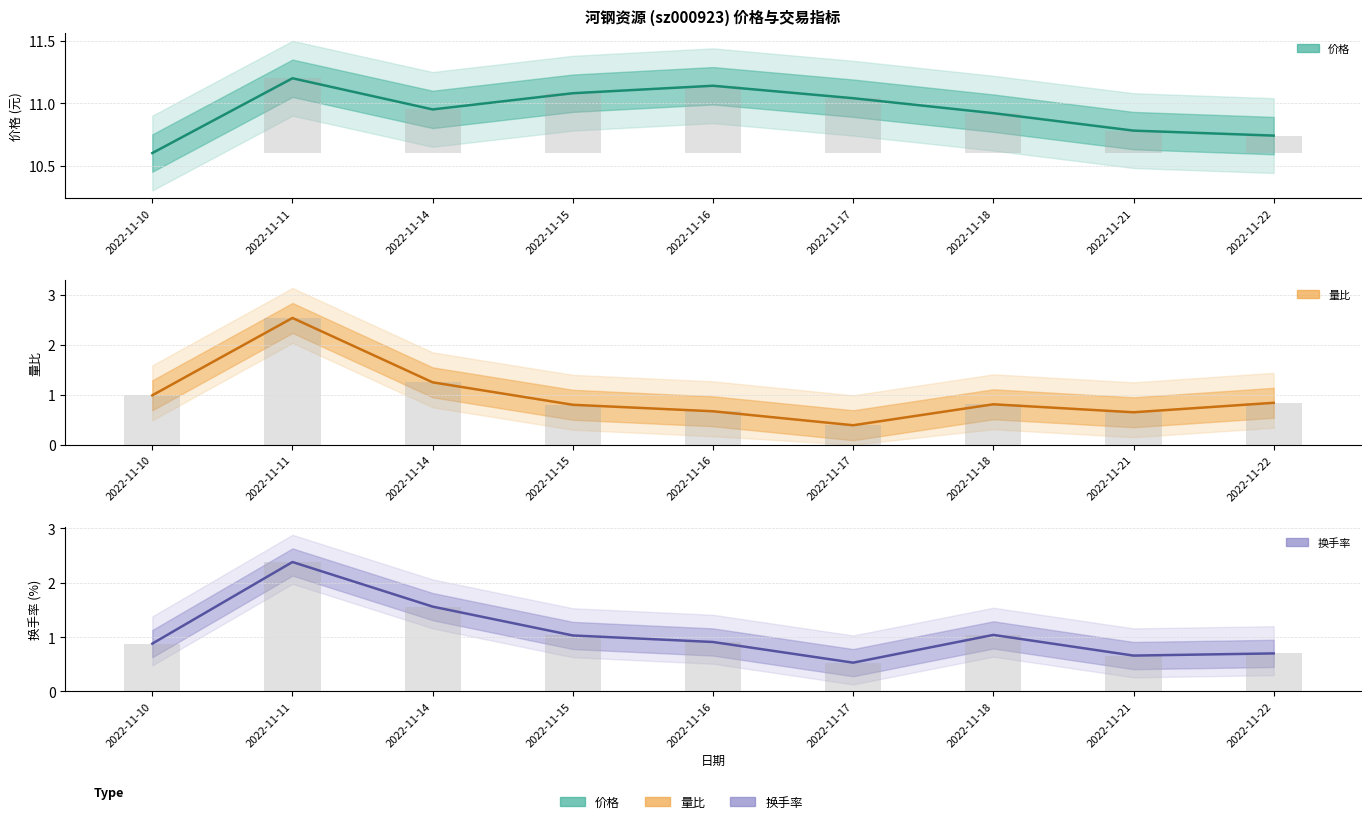

At which category does the chart reach its minimum across all series?

2022-11-17